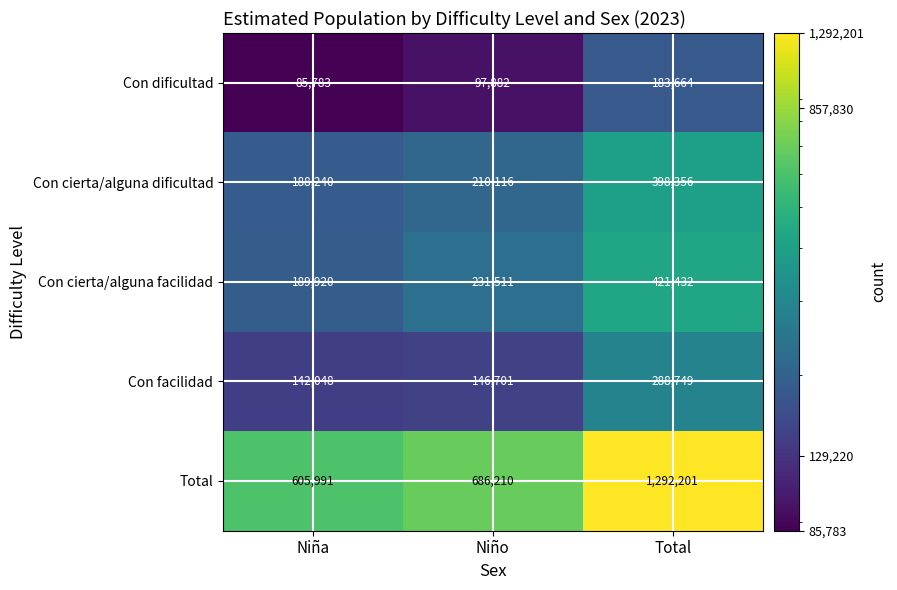

What is the spread (max minus min) of values at Total?

1108537